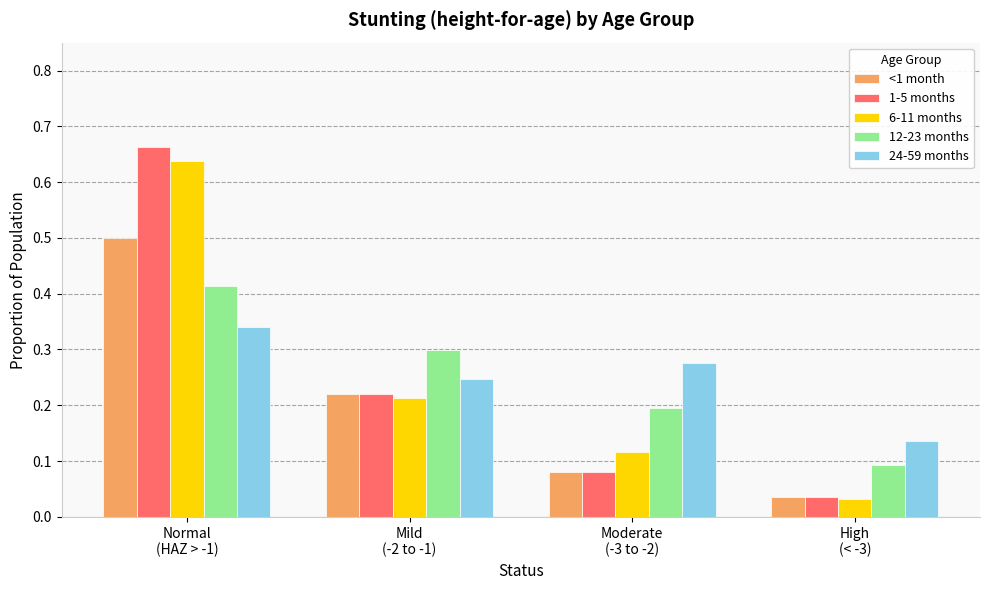

Which series has the largest range (max minus min)?

1-5 months